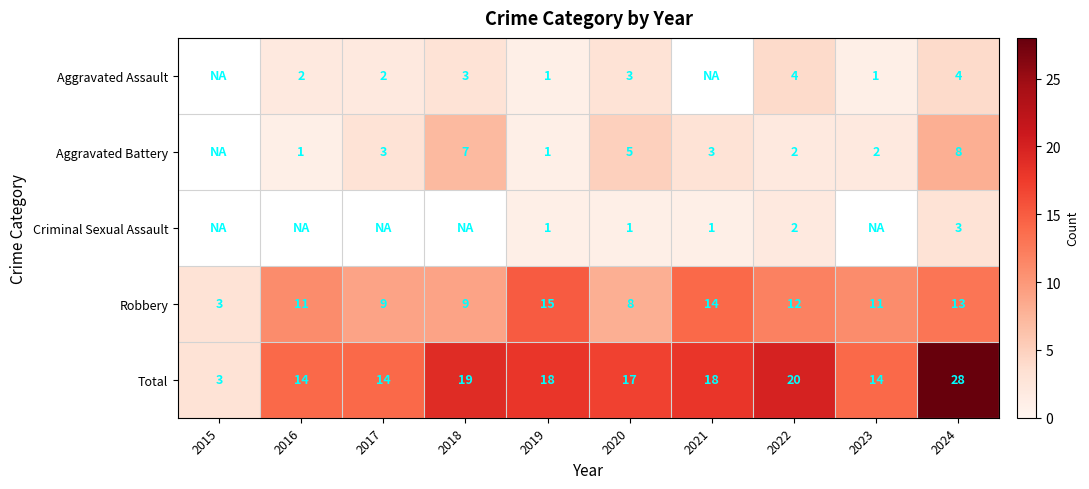

Is the value of Total at 2023 greater than the value of Robbery at 2024?

Yes